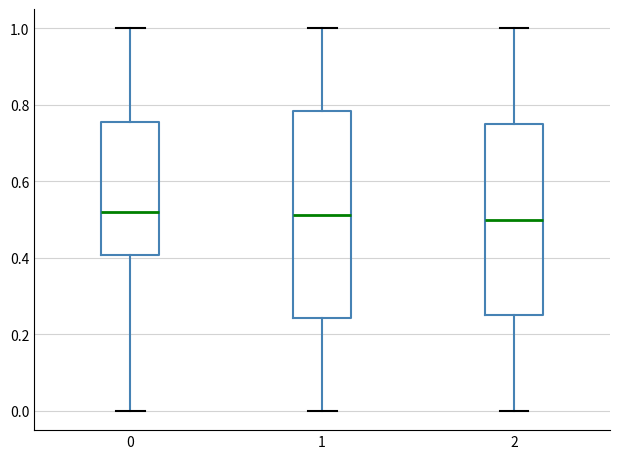

Which box is the tallest, from its lower edge to its upper edge?

1